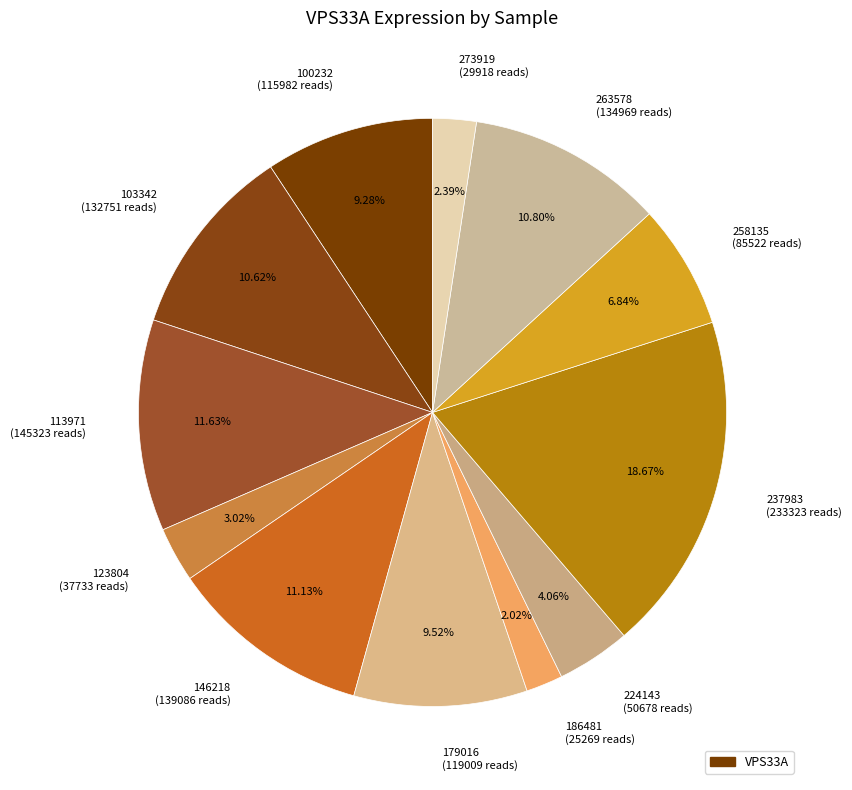

To the nearest percent, what is the combined percentage of 237983 and 179016?

28%